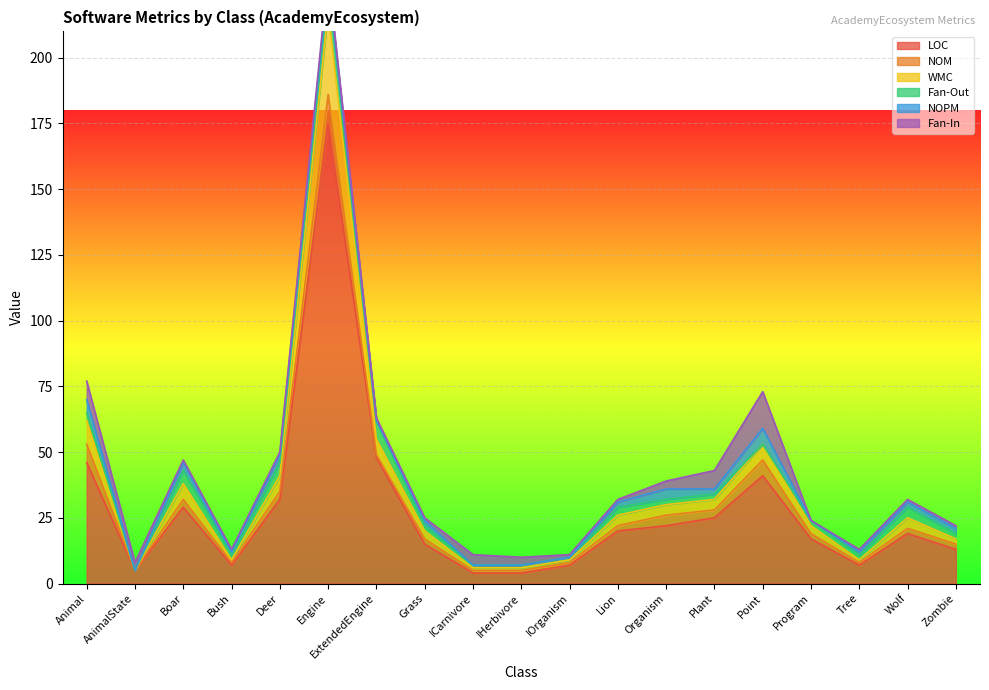

Is the value of LOC at AnimalState greater than the value of Fan-Out at IOrganism?

Yes